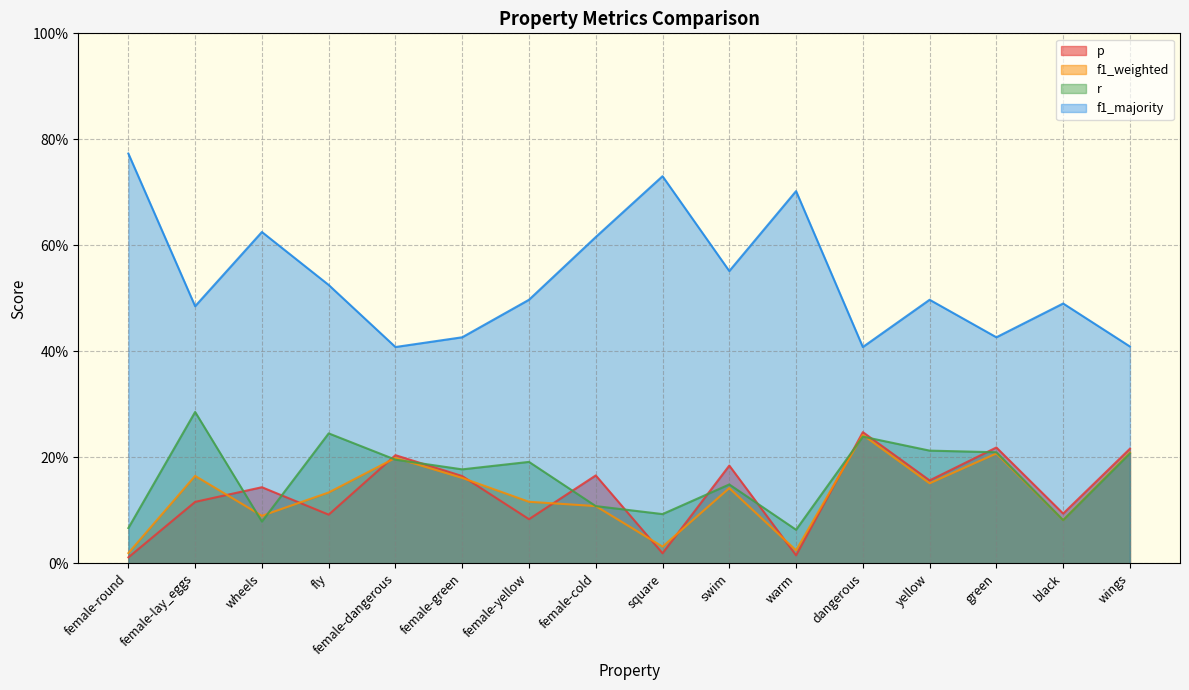

True or false: f1_weighted and f1_majority cross at least once.

False